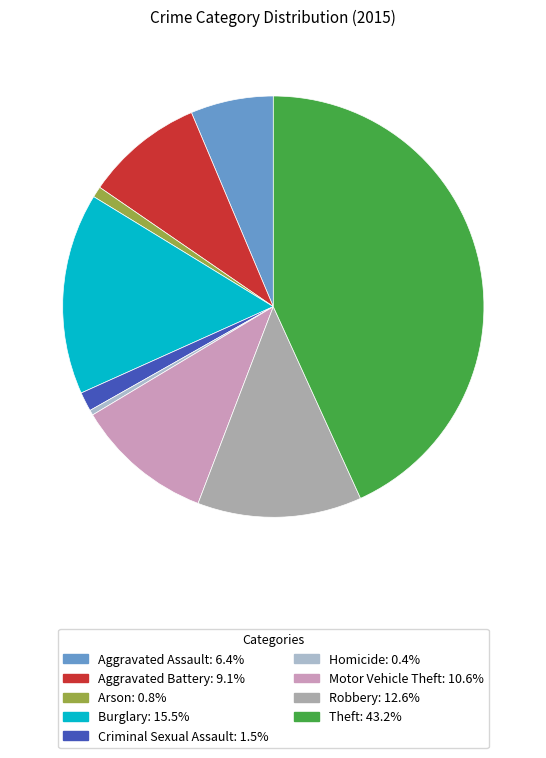

True or false: Robbery accounts for 13% of the total.

True